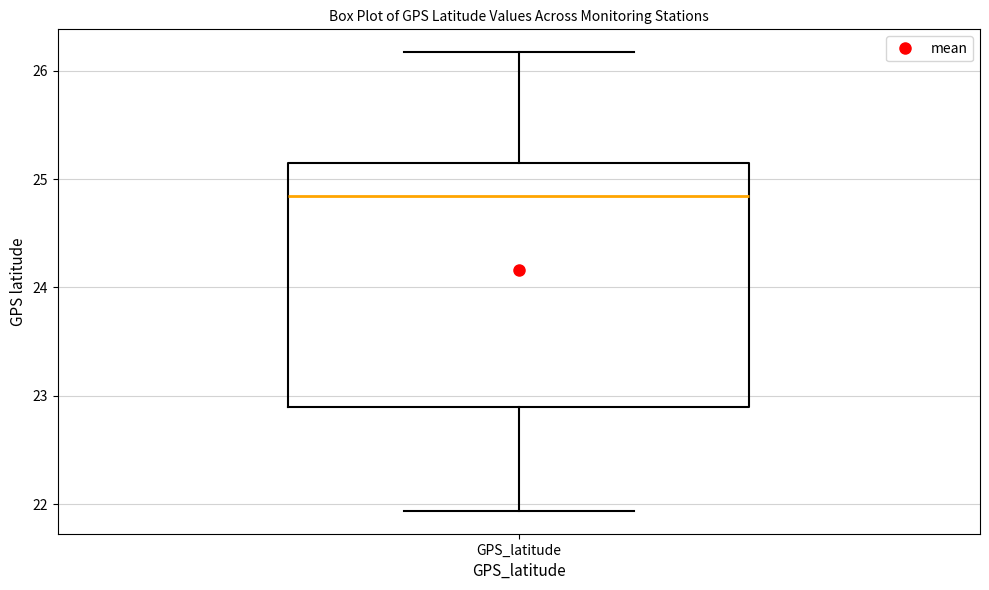

Transcribe this box plot: give where the median line is, the range the box spans, and where the two whiskers end, as read against the y-axis. The values are not printed on the chart, so give them approximately, as read against the axis.

median 24.8, box 22.9 to 25.2, whiskers 21.9 to 26.2